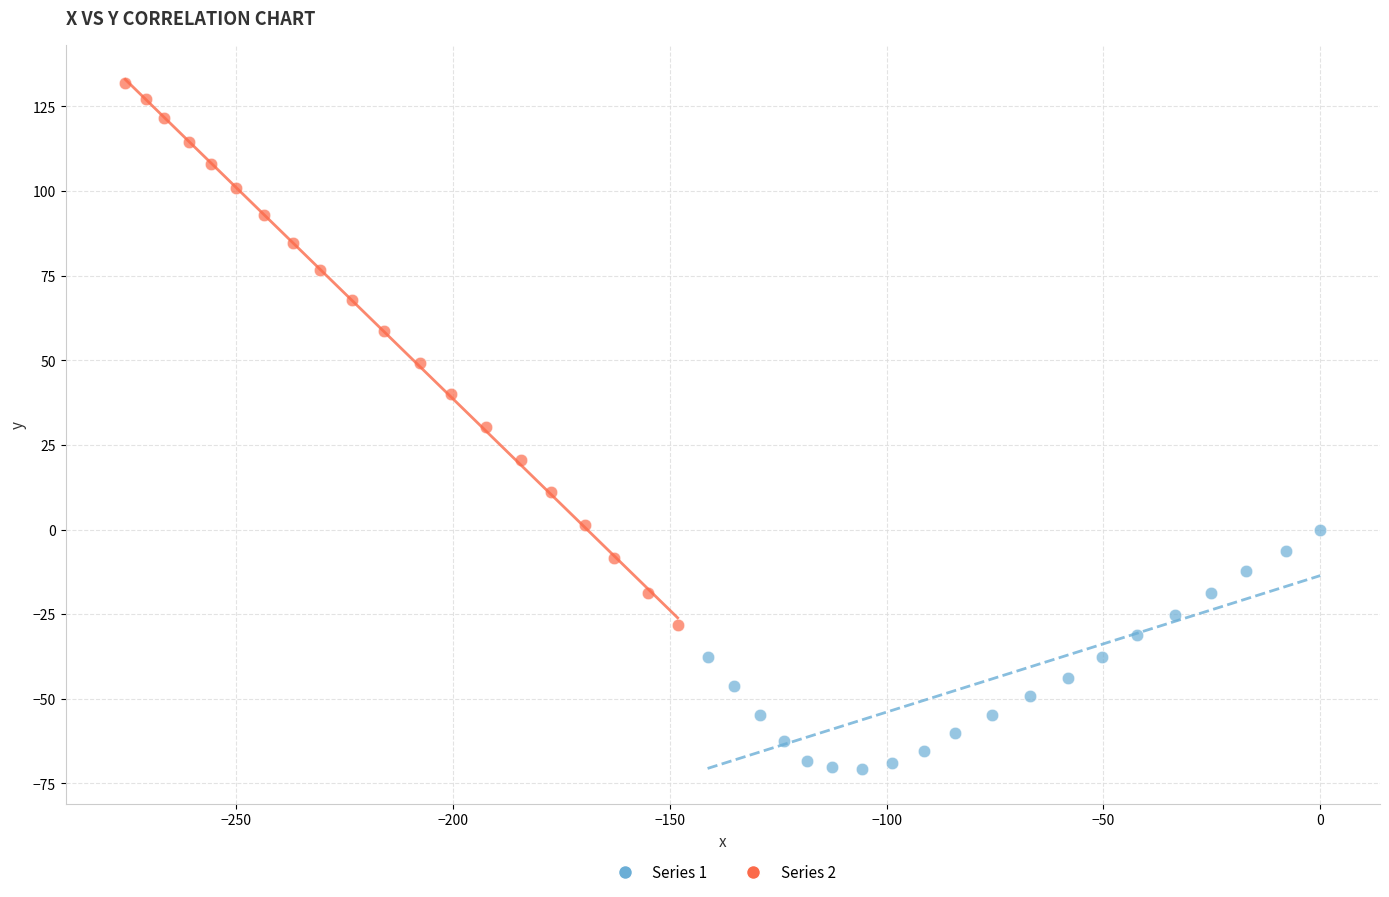

Which series reaches the minimum Y coordinate?

Series 1